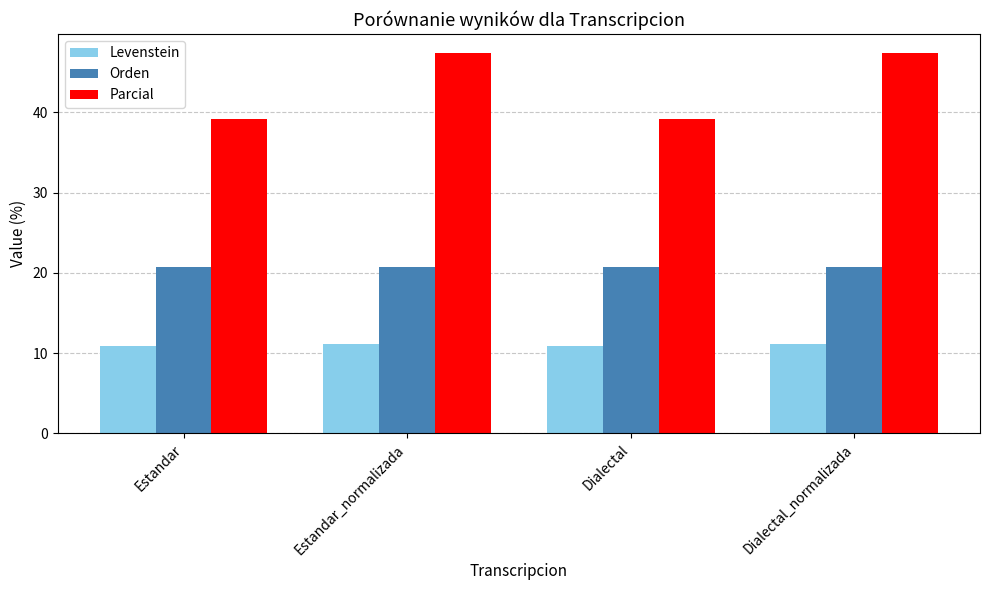

The value of Levenstein at Estandar_normalizada is 11.1. True or false?

True